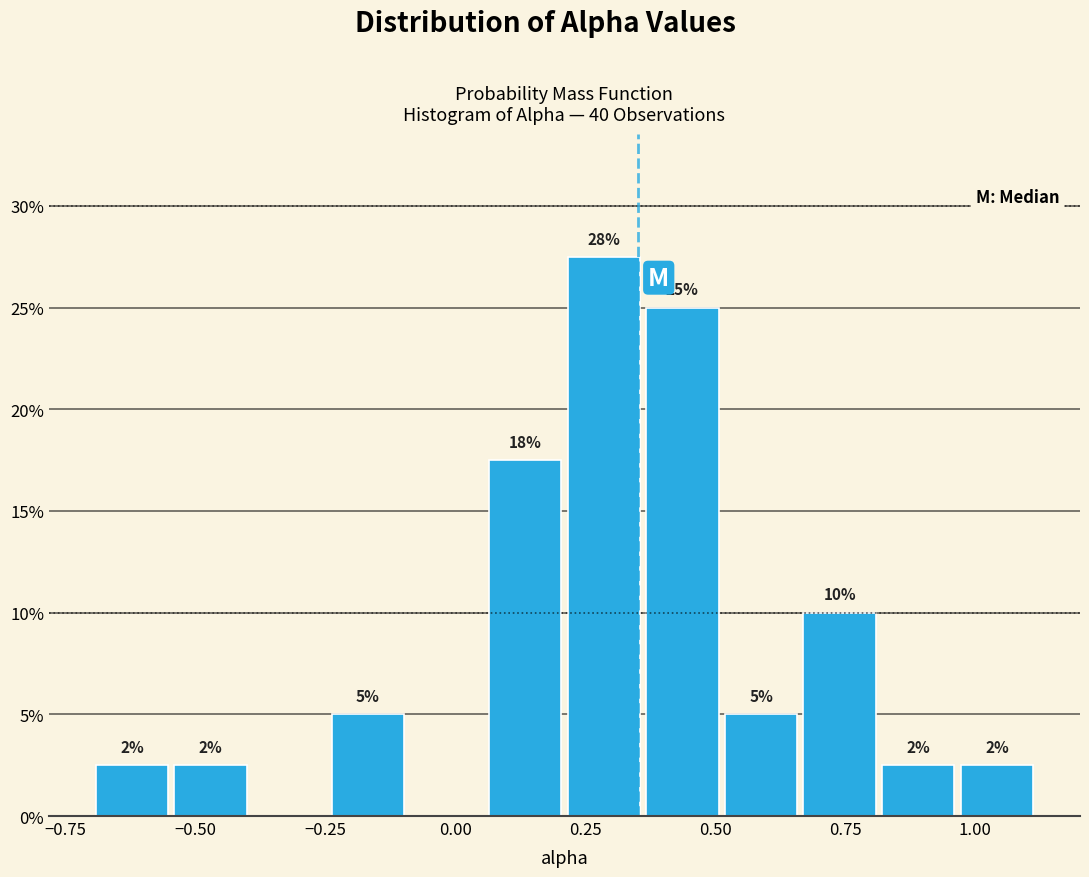

Read against the x-axis, roughly where is the centre of the tallest bar?

0.30